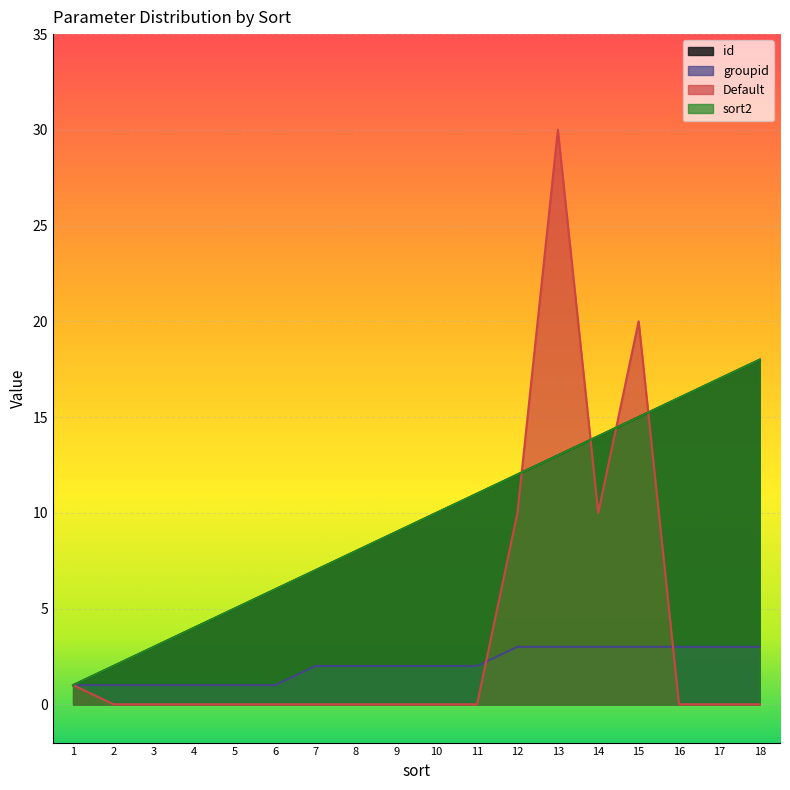

Which category has the lowest value in the groupid series?

1